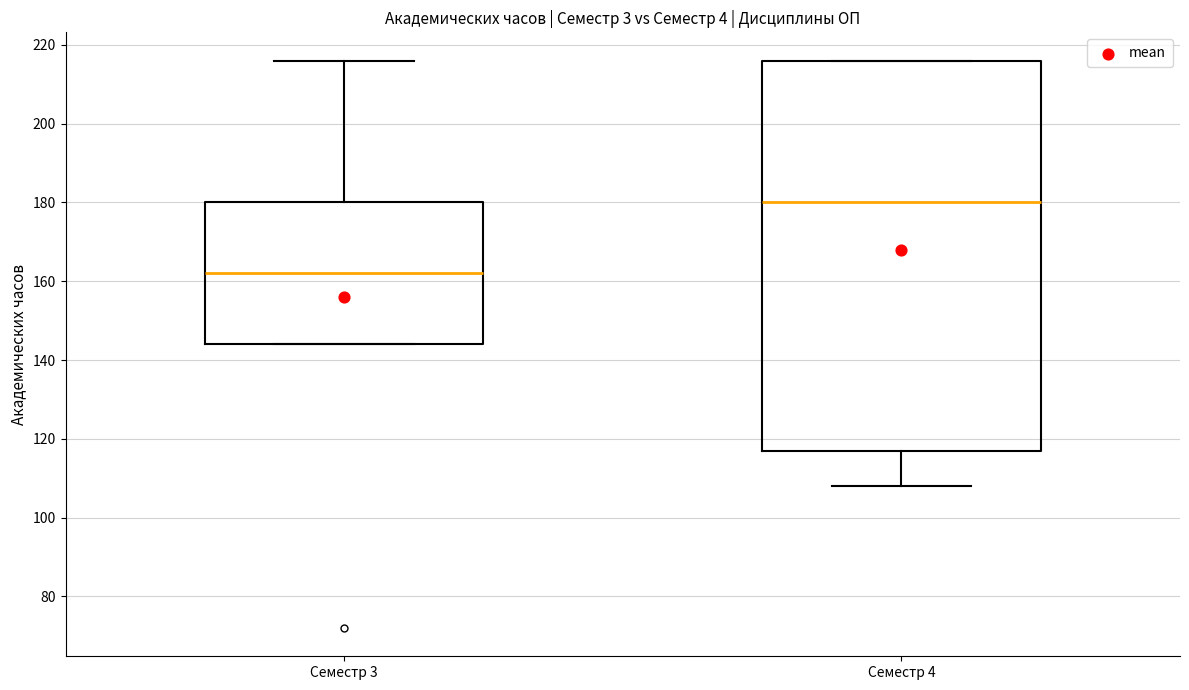

Reading left to right, transcribe this box plot: for each box, give where its median line is, the range the box spans, and where its two whiskers end, as read against the y-axis. The values are not printed on the chart, so give them approximately, as read against the axis.

Семестр 3: median 162, box 144 to 180, whiskers 144 to 216
Семестр 4: median 180, box 118 to 216, whiskers 108 to 216